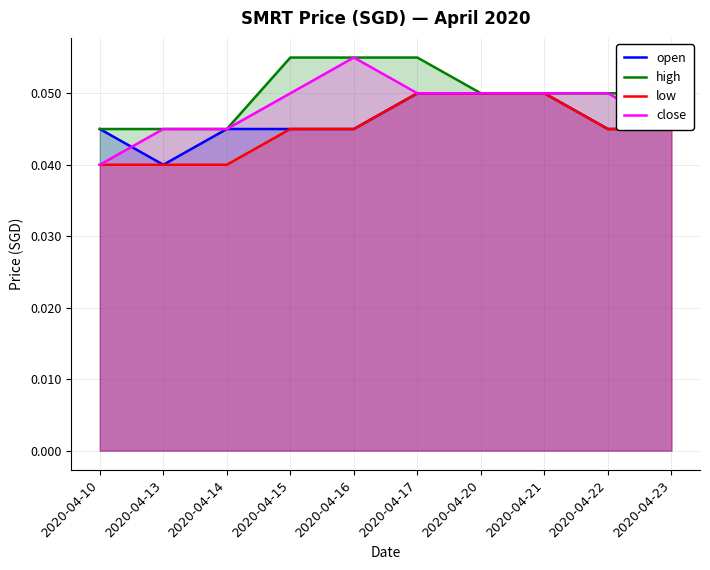

True or false: close and low intersect in this chart.

False